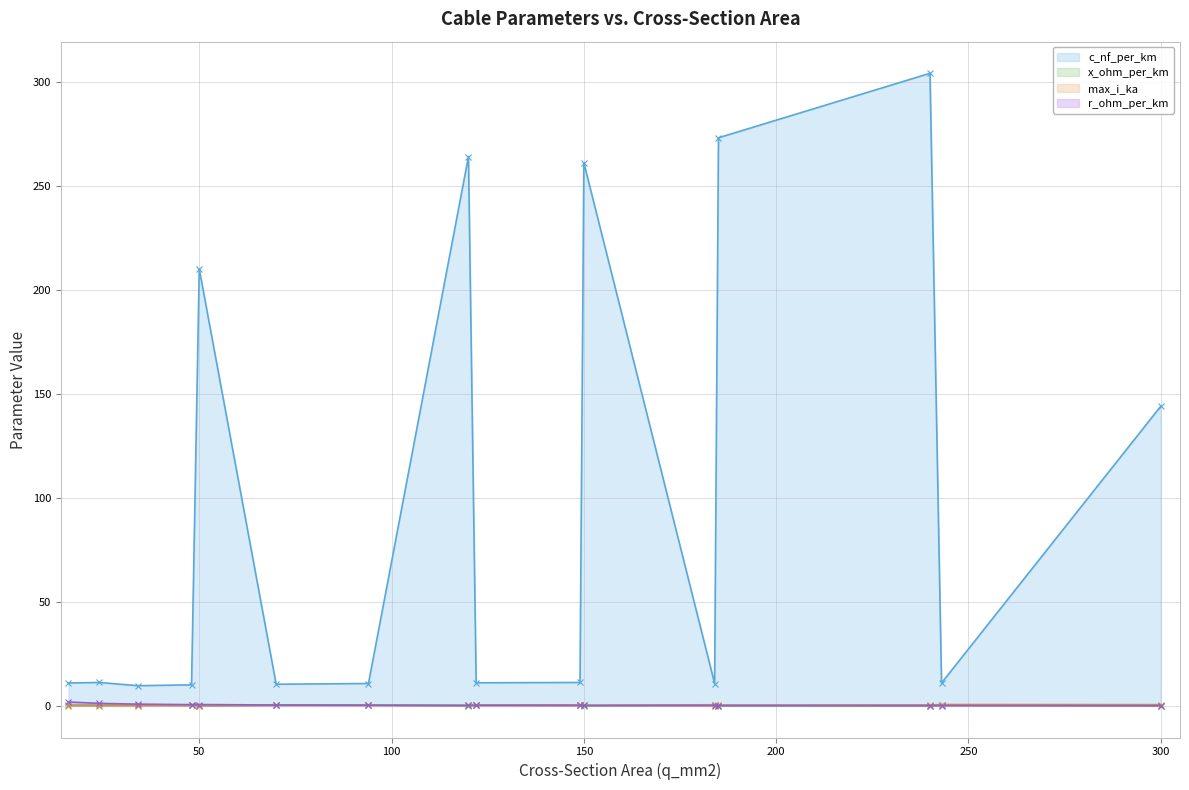

True or false: r_ohm_per_km and c_nf_per_km cross at least once.

False